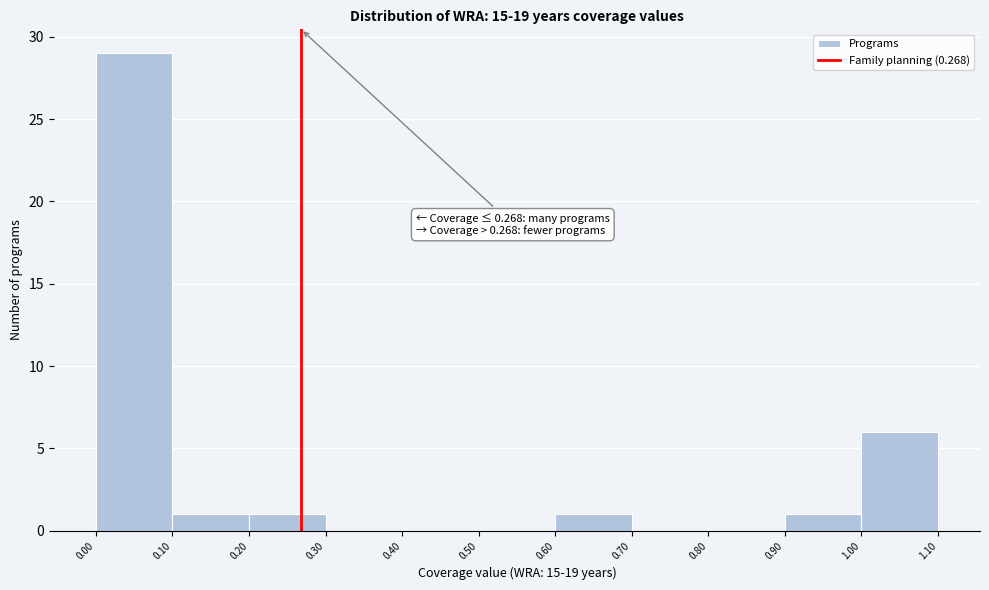

Which range on the x-axis has the tallest bar?

0.00 to 0.10